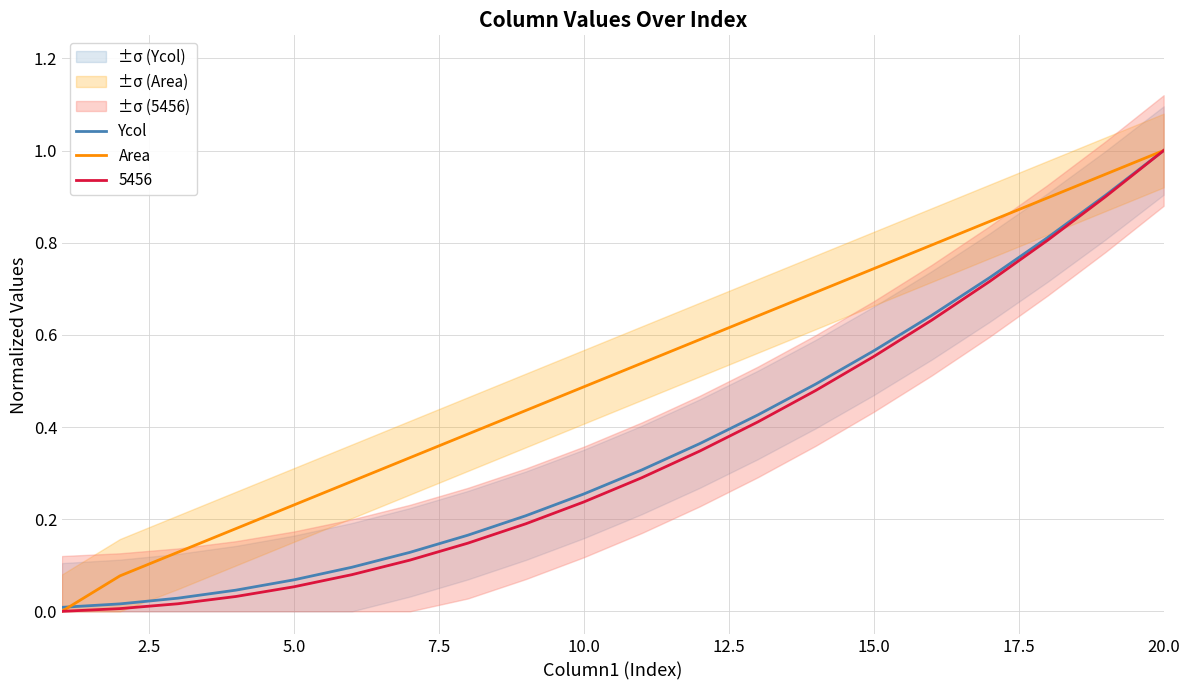

Which series ends up on top after the final intersection of Ycol and Area?

Area